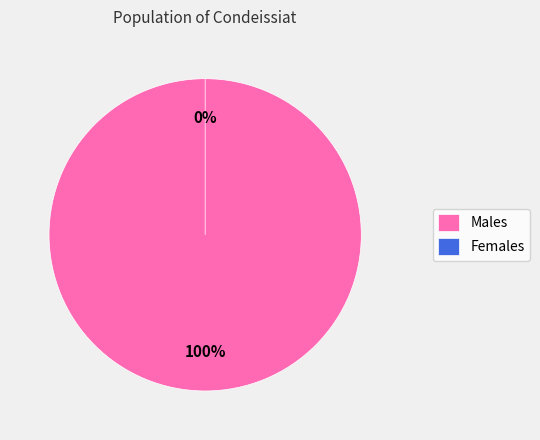

Which has a higher value, 491615 or 491677?

491677